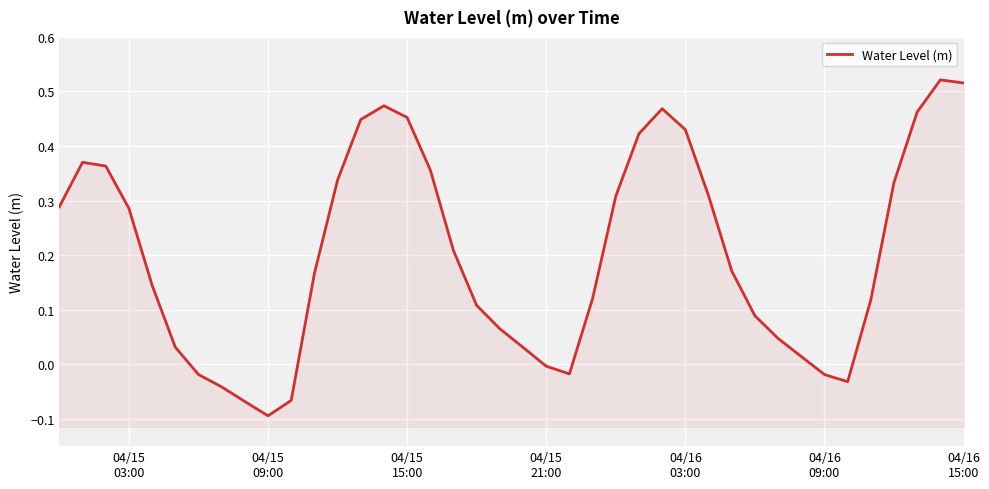

What is the approximate value at 04/16 03:00?

0.4